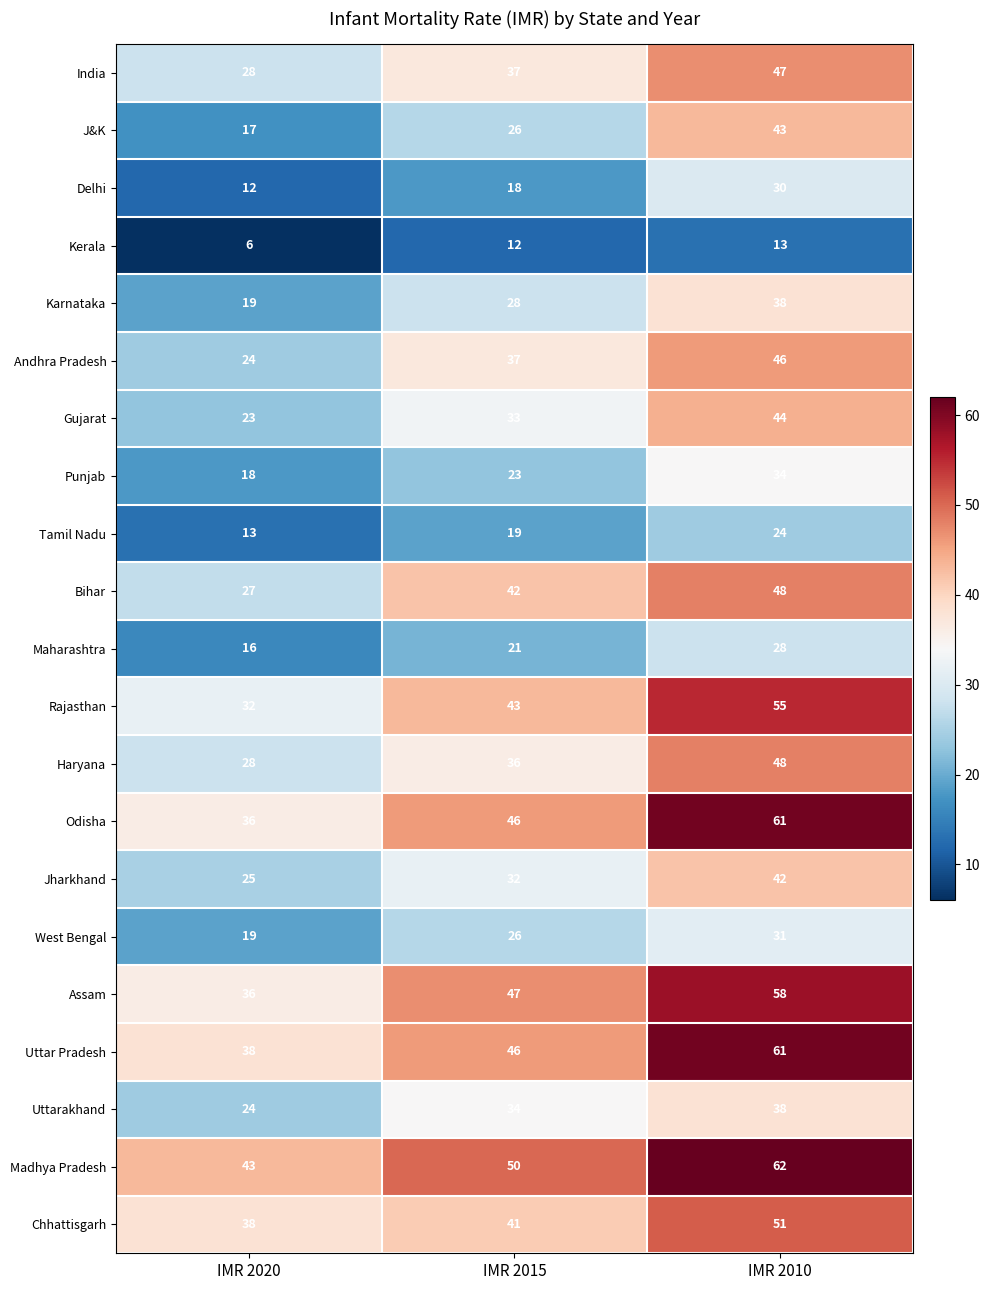

How many data points in India are less than 37?

1